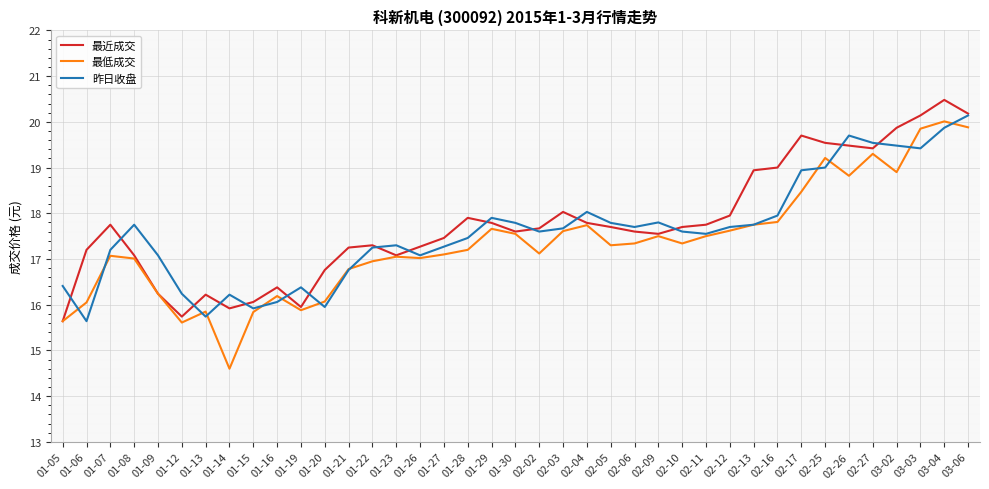

What is the total value across all series at 02-10?

52.6